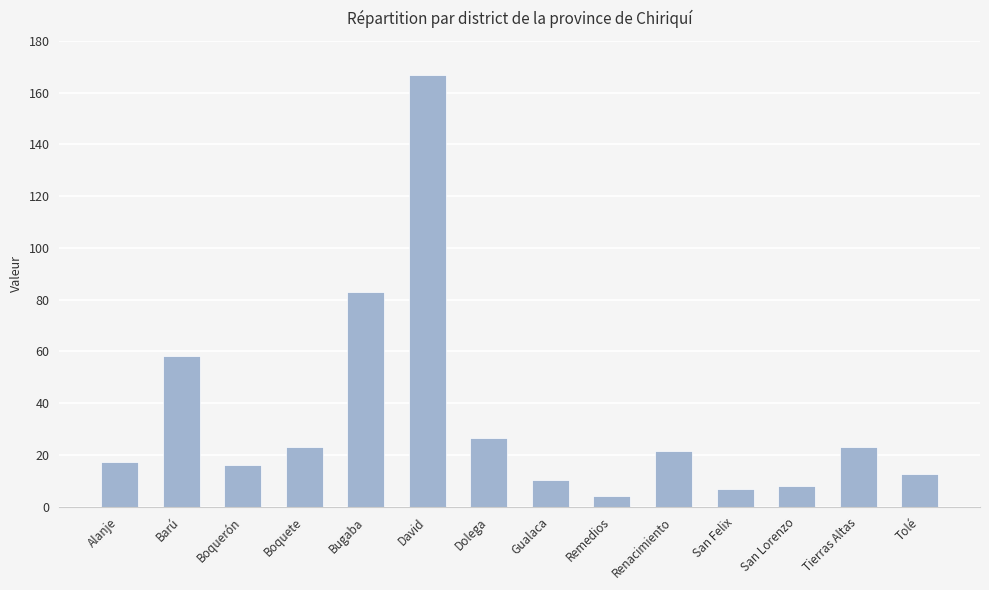

Reading left to right, list all the values displayed in this chart.

Alanje=17.3	Barú=58.1	Boquerón=16.1	Boquete=23.0	Bugaba=82.9	David=166.8	Dolega=26.6	Gualaca=10.3	Remedios=4.3	Renacimiento=21.5	San Felix=6.7	San Lorenzo=7.9	Tierras Altas=23.0	Tolé=12.6